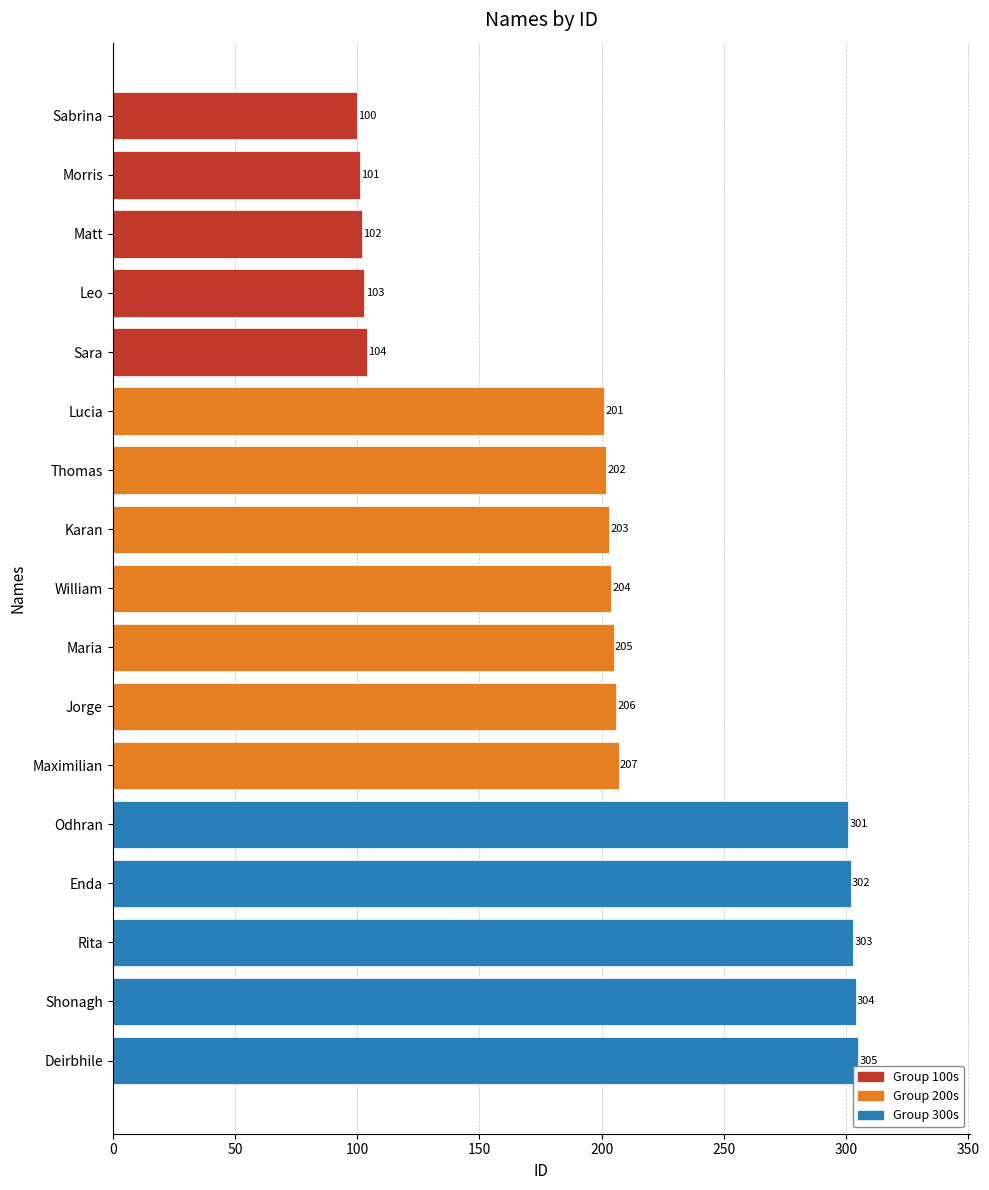

What is the approximate value at Maximilian?

207